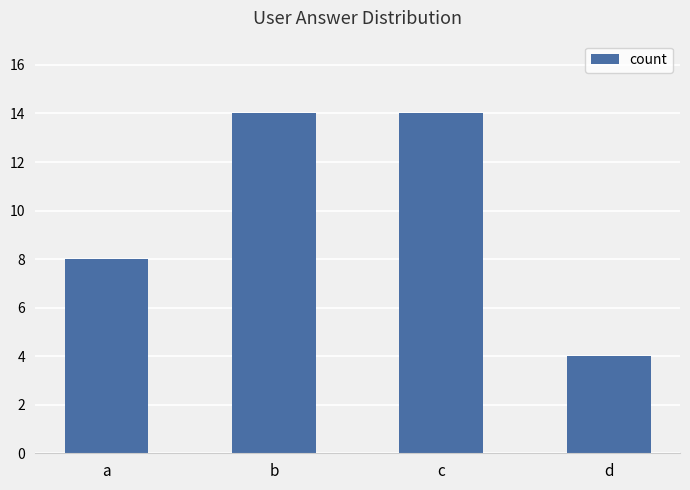

What is the maximum value shown in the chart?

14